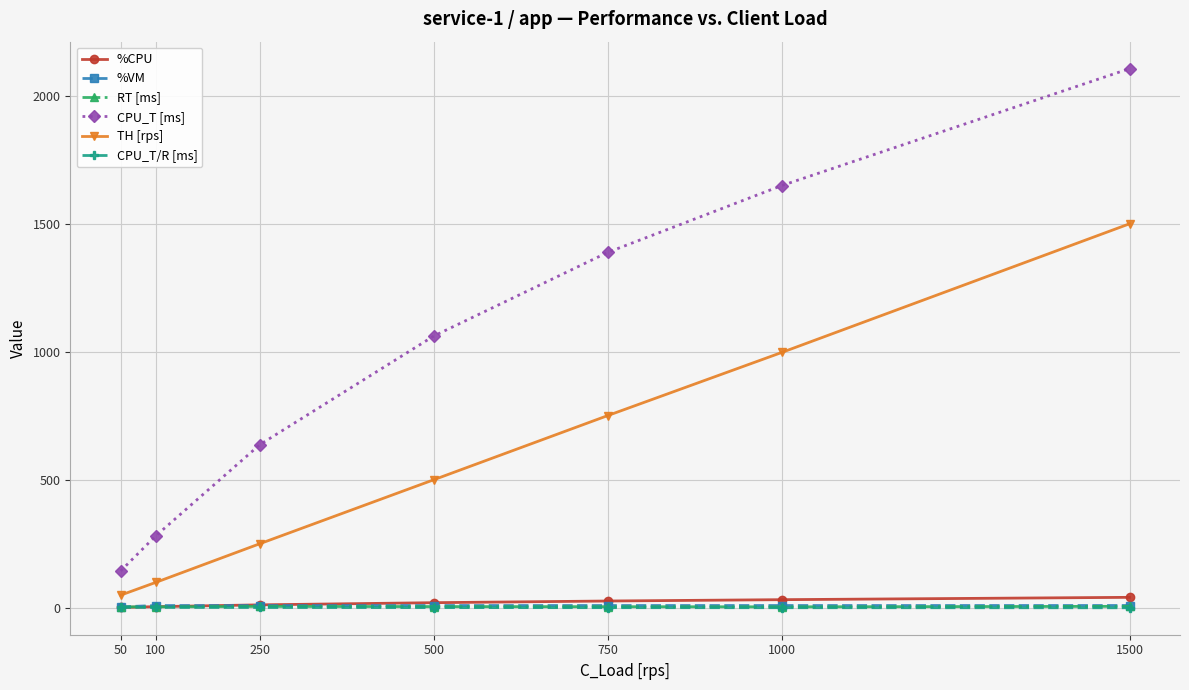

Is this an area chart (filled region under the line)?

No